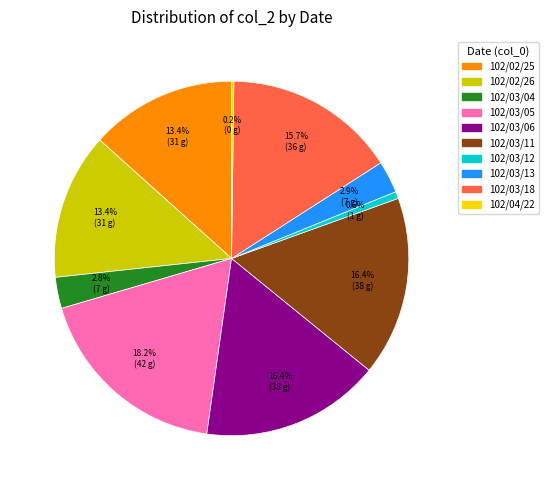

Does 102/02/25 represent more than half of the total?

No